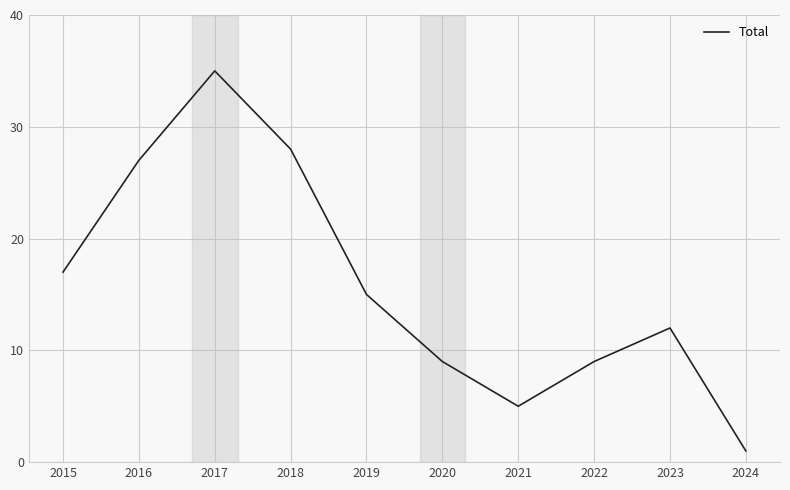

What is the sum of all values?

158